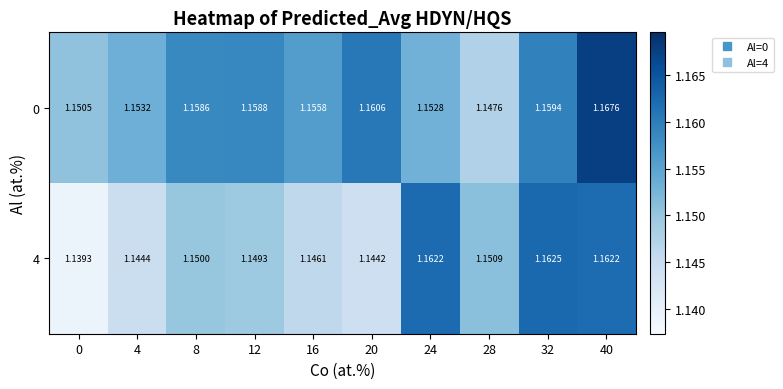

Is the value of 0 at 40 greater than the value of 4 at 12?

Yes